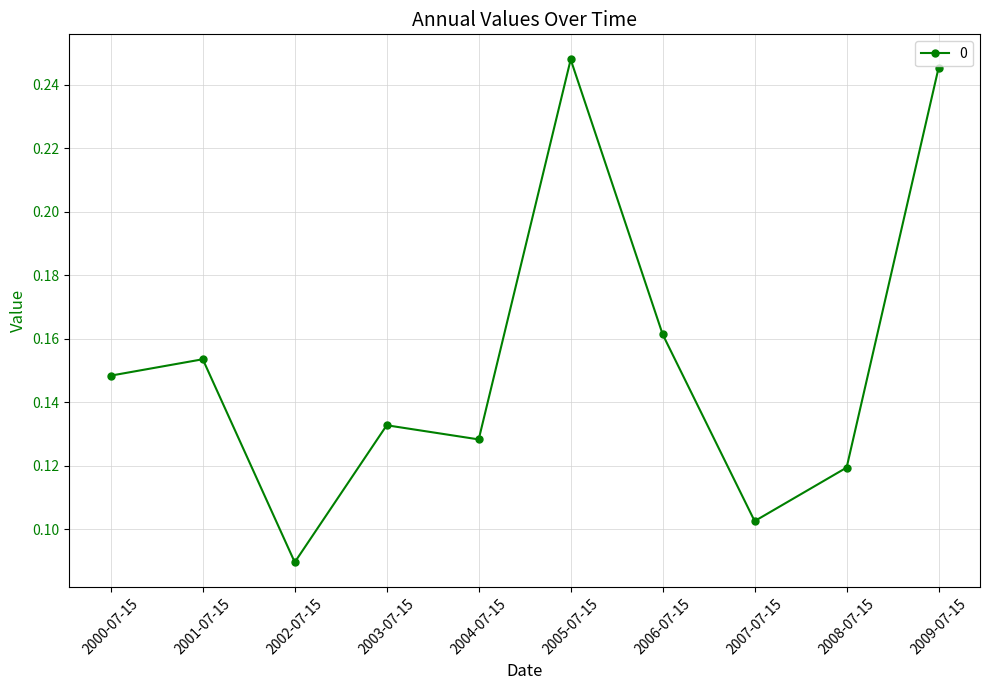

Which category has the lowest value across all series?

2002-07-15